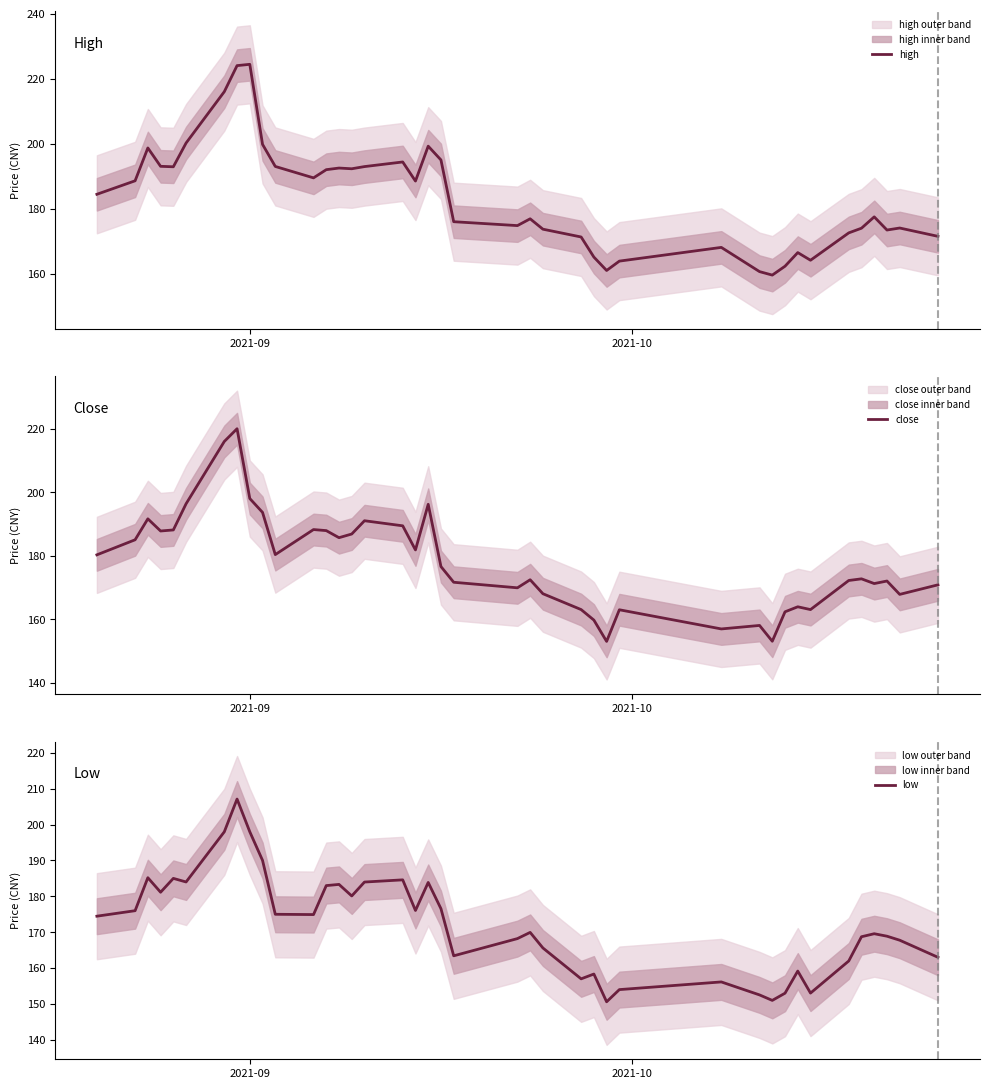

Which series has the largest range (max minus min)?

close